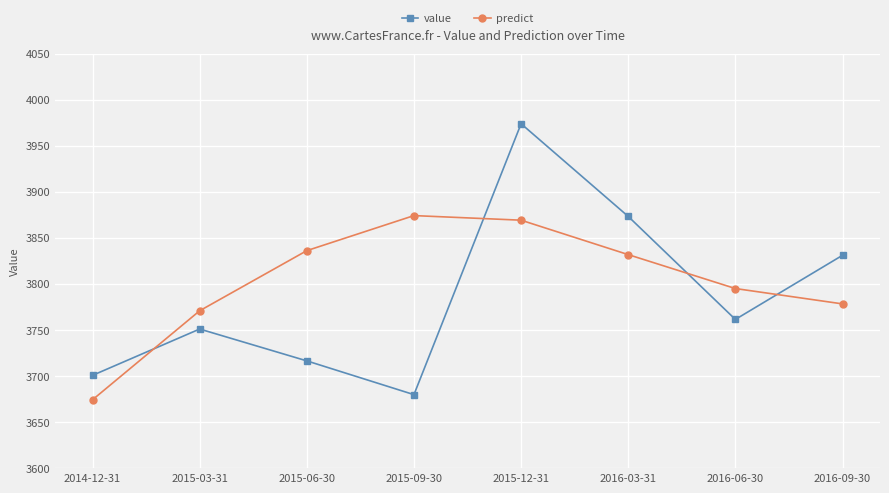

How many lines are shown in the chart?

2